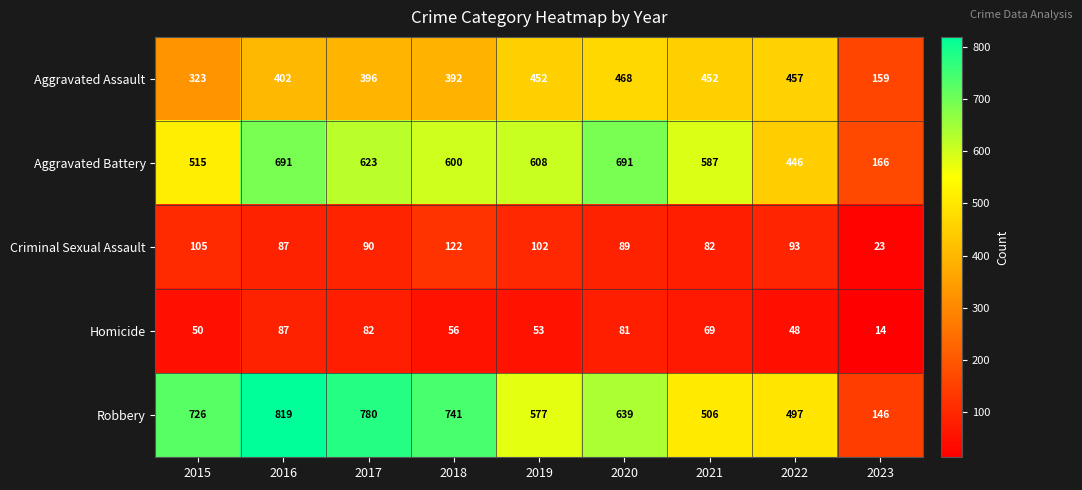

Which series has the widest spread of values?

Robbery